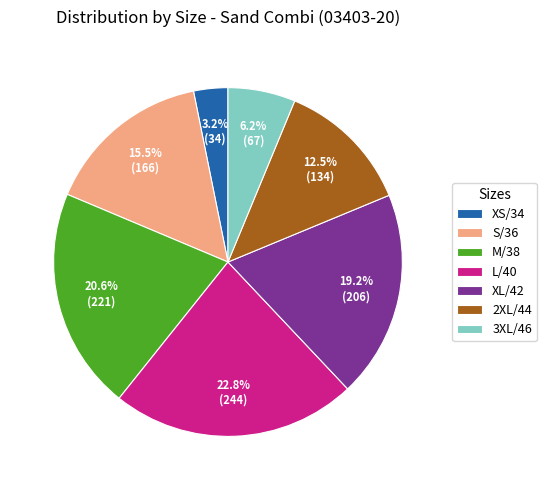

To the nearest percent, what is the difference between the largest and smallest slice percentages?

20%